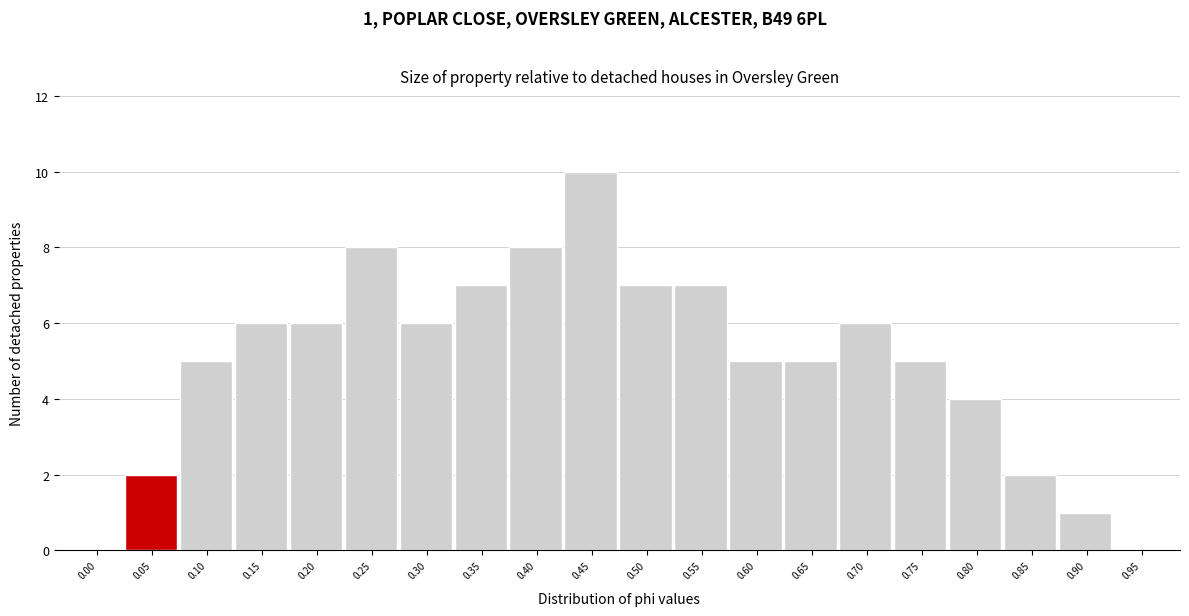

Reading left to right, list all the values displayed in this chart.

0.00=0	0.05=2	0.10=5	0.15=6	0.20=6	0.25=8	0.30=6	0.35=7	0.40=8	0.45=10	0.50=7	0.55=7	0.60=5	0.65=5	0.70=6	0.75=5	0.80=4	0.85=2	0.90=1	0.95=0